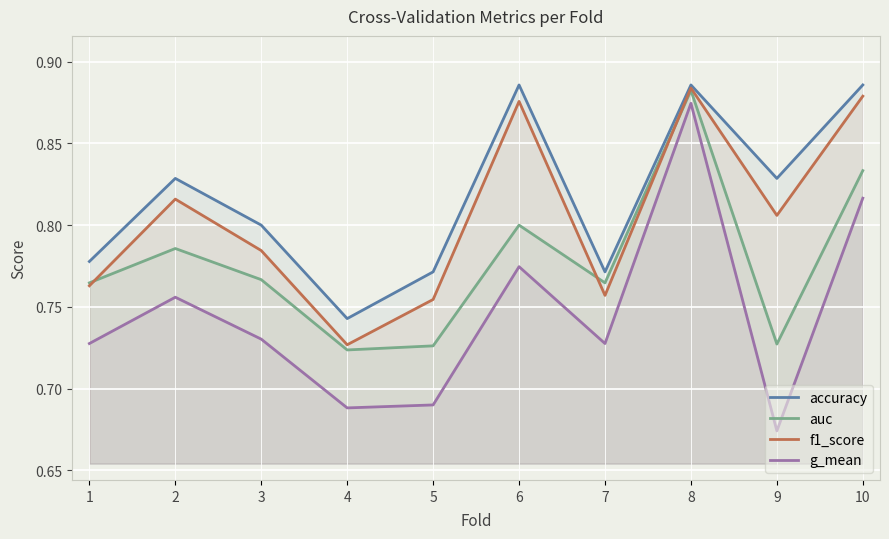

Between 7 and 2, which is larger?

2